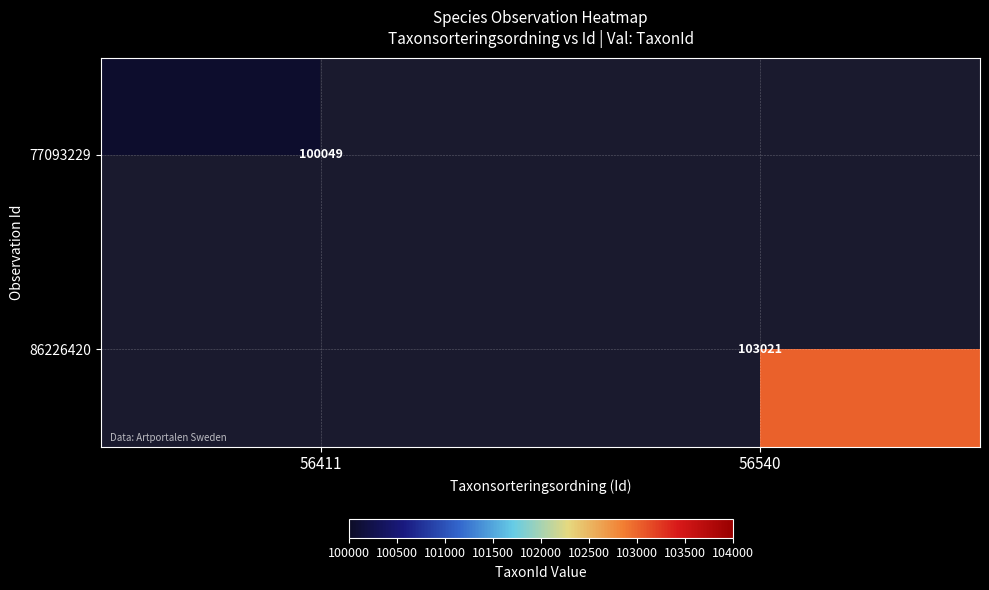

True or false: 86226420 has a value of 165102 at 56540.

False